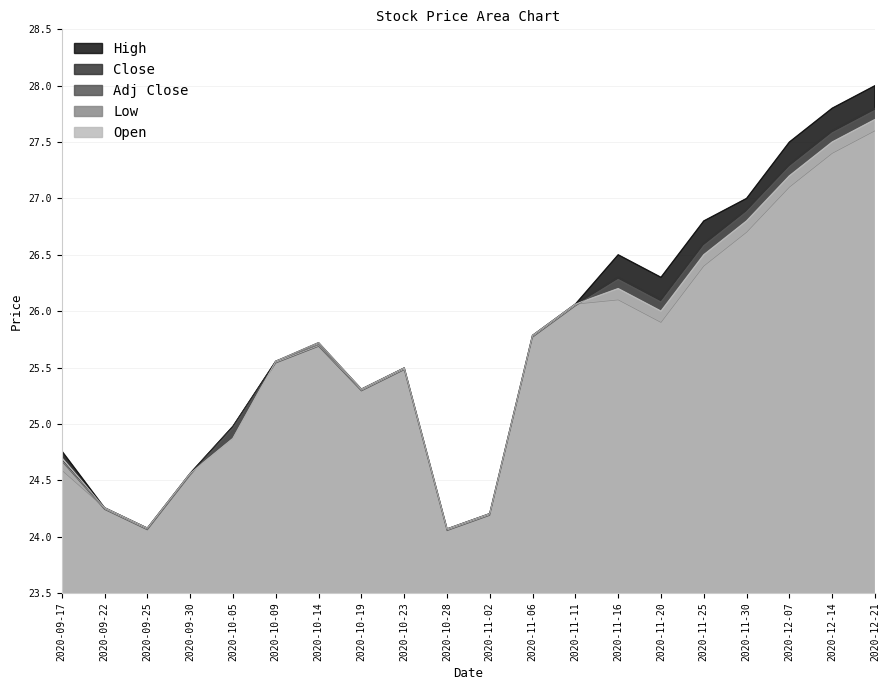

What are all the series names shown in the legend?

High, Close, Adj Close, Low, Open